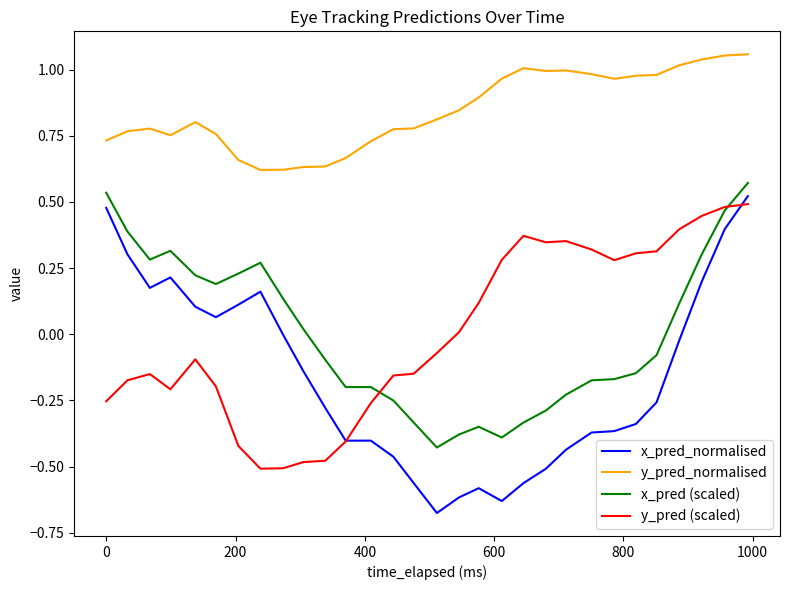

True or false: x_pred_normalised and y_pred_normalised intersect in this chart.

False